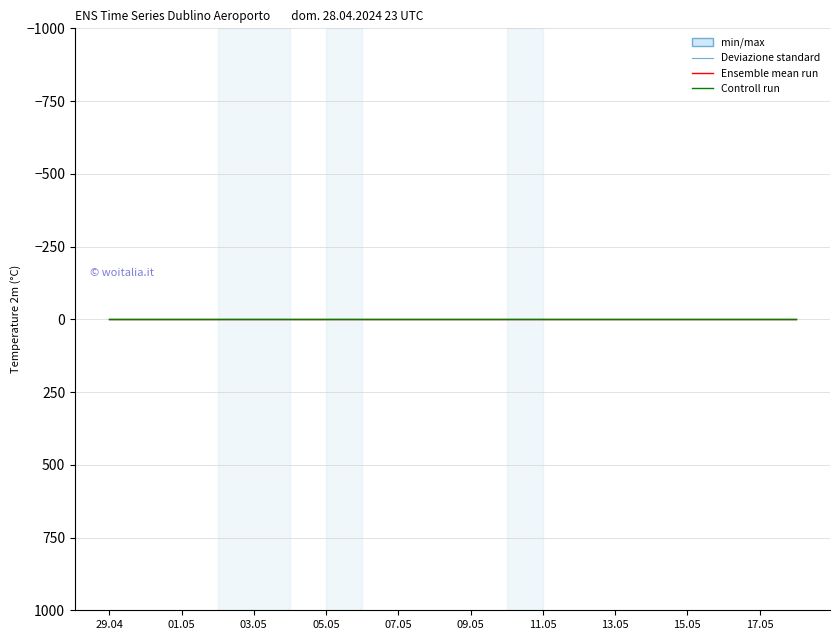

True or false: min/max_max and min/max_min cross at least once.

False